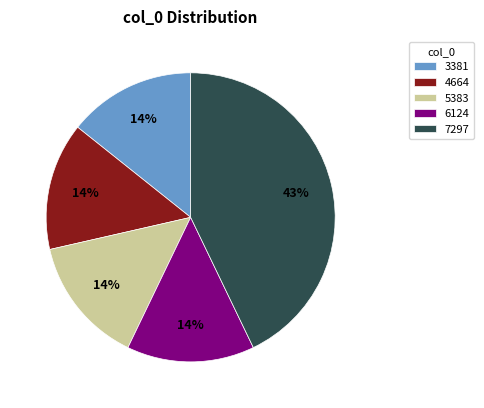

Do 7297 and 6124 together represent more than half of the pie?

Yes